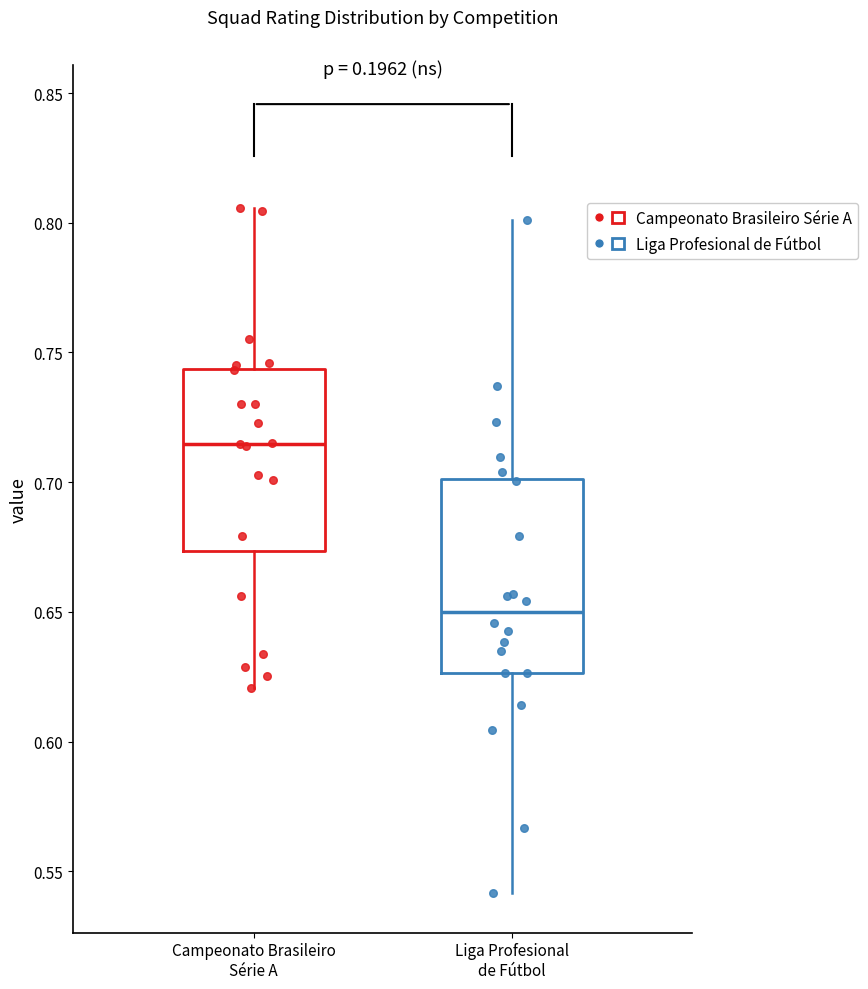

Which box has the lowest median line?

Liga Profesional de Fútbol